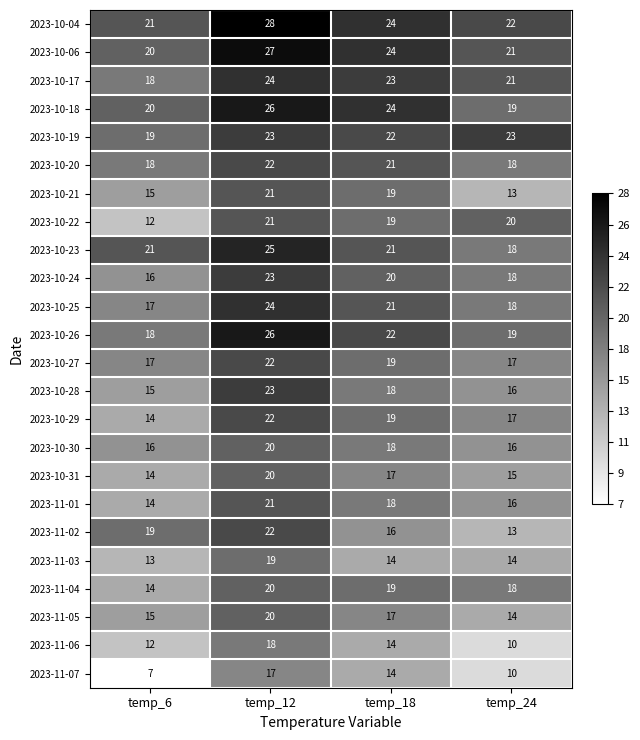

What is the difference between the highest and lowest values at temp_18?

10